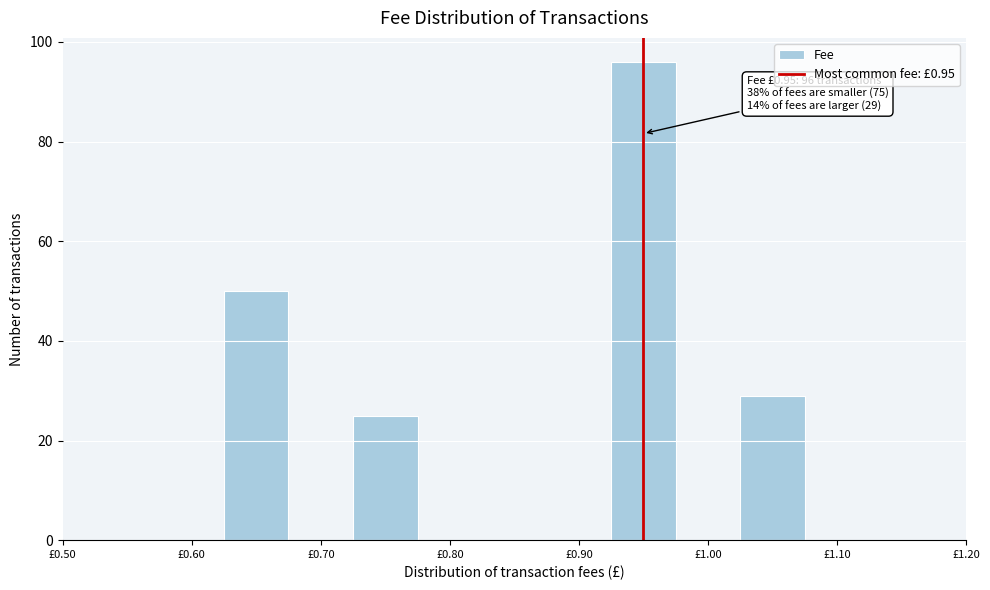

Over which range of the x-axis is the bar tallest?

0.925 to 0.975